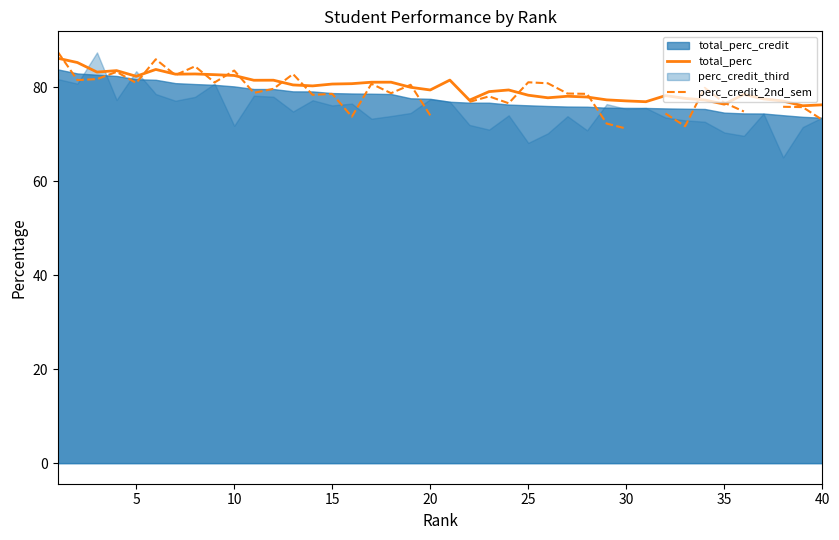

The total_perc series shows 50.6 at 20. True or false?

False